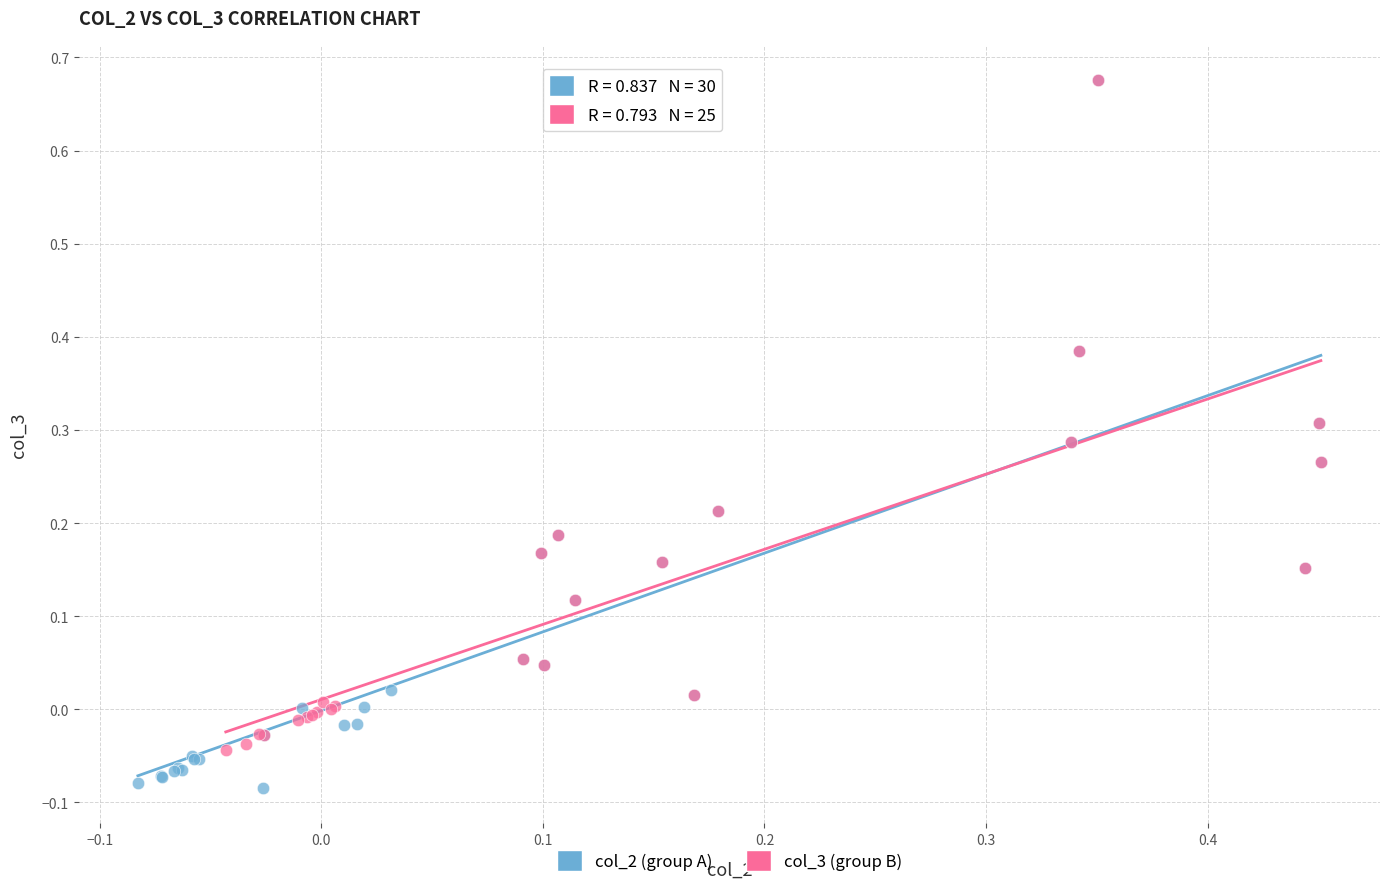

Which series contains the lowest Y value?

col_2 (group A)